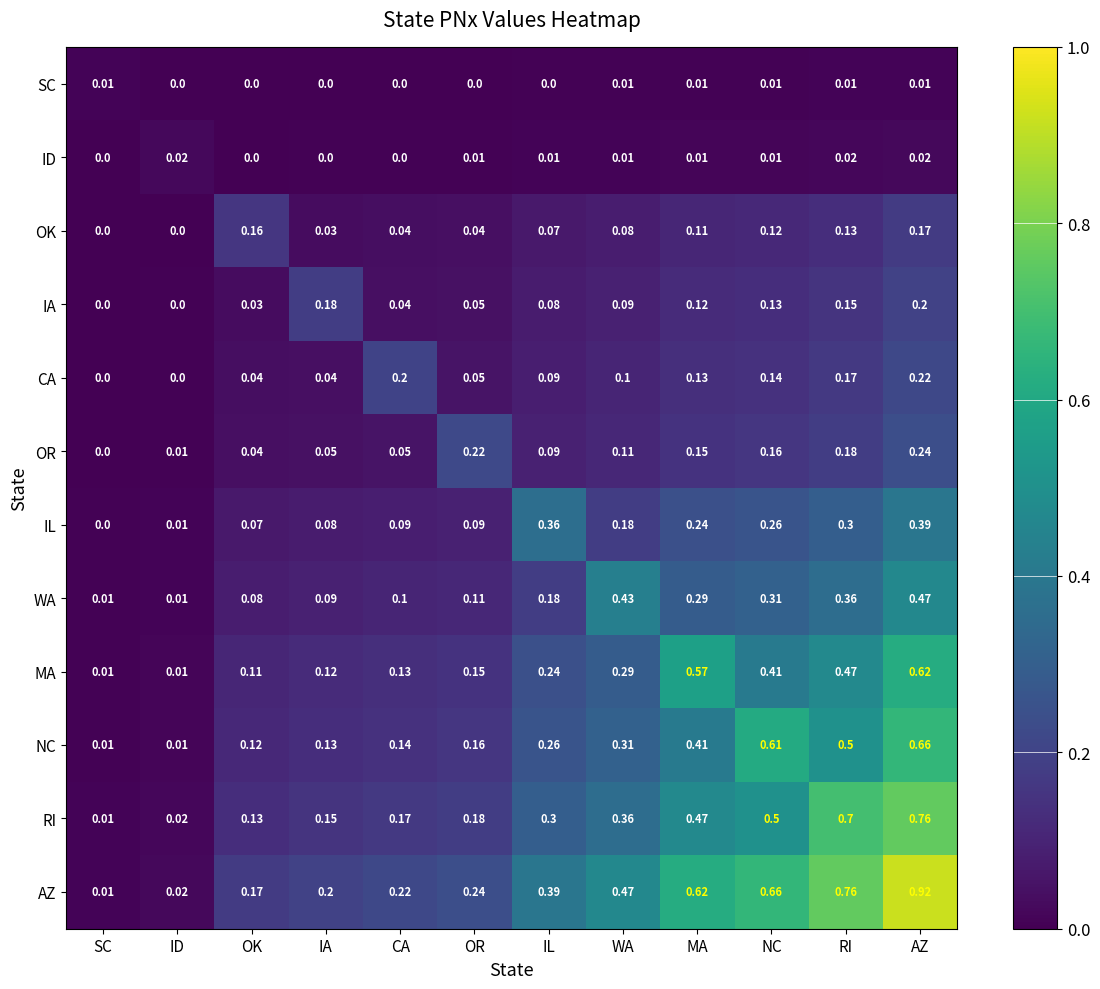

Is the value of IA at IA greater than the value of AZ at OK?

Yes